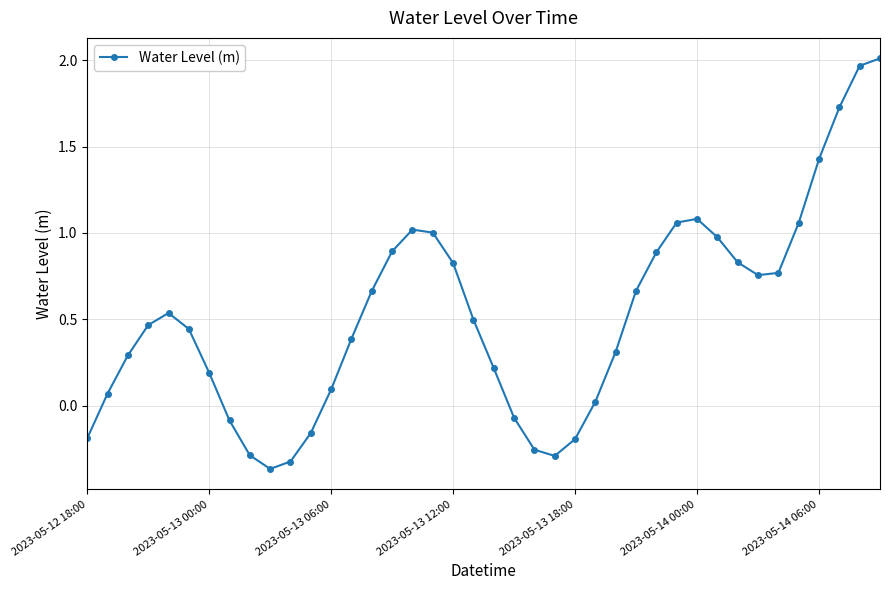

How many data points does each series have?

40